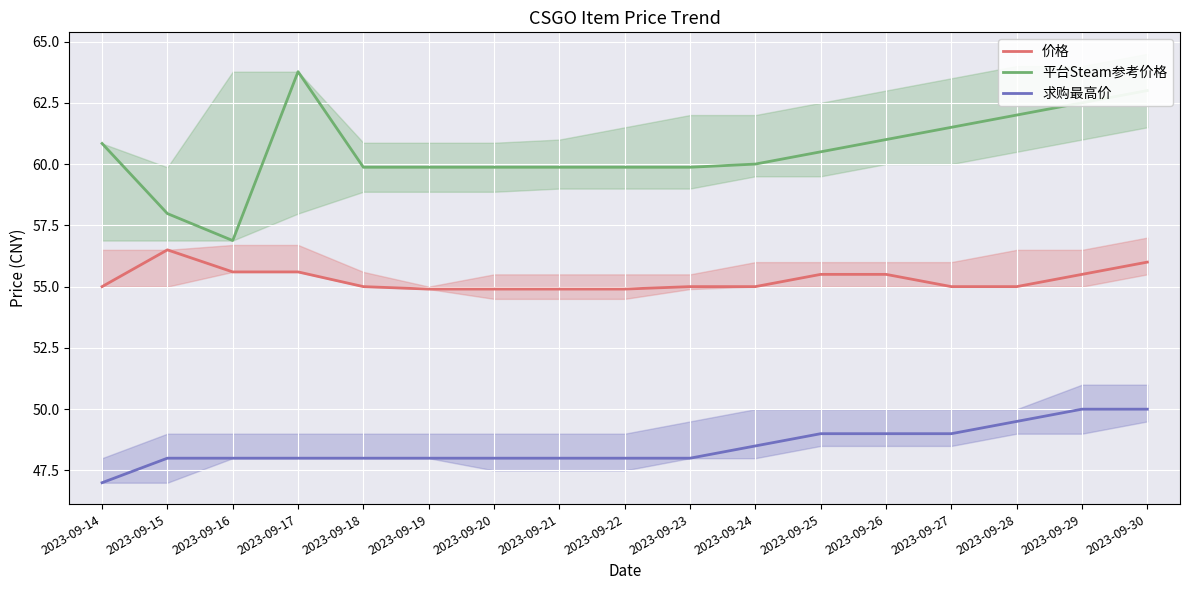

Reading left to right, transcribe all the data shown in this chart.

价格: 55.0	56.5	55.6	55.6	55.0	54.9	54.9	54.9	54.9	55.0	55.0	55.5	55.5	55.0	55.0	55.5	56.0
平台Steam参考价格: 60.8	58.0	56.9	63.8	59.9	59.9	59.9	59.9	59.9	59.9	60.0	60.5	61.0	61.5	62.0	62.5	63.0
求购最高价: 47.0	48.0	48.0	48.0	48.0	48.0	48.0	48.0	48.0	48.0	48.5	49.0	49.0	49.0	49.5	50.0	50.0